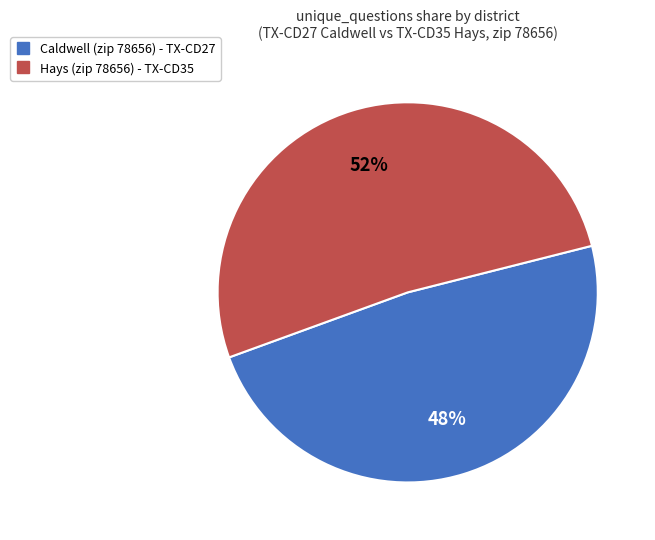

Does any single category account for the majority?

Yes